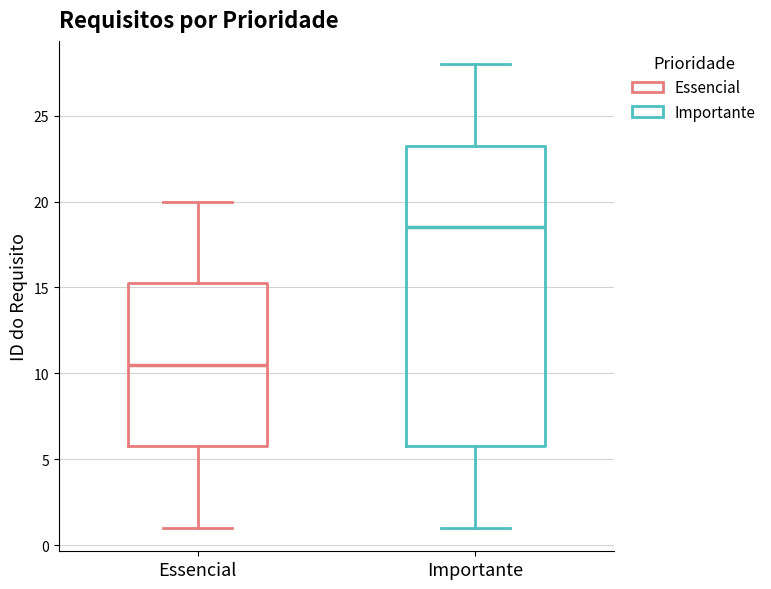

Which box is the tallest, from its lower edge to its upper edge?

Importante